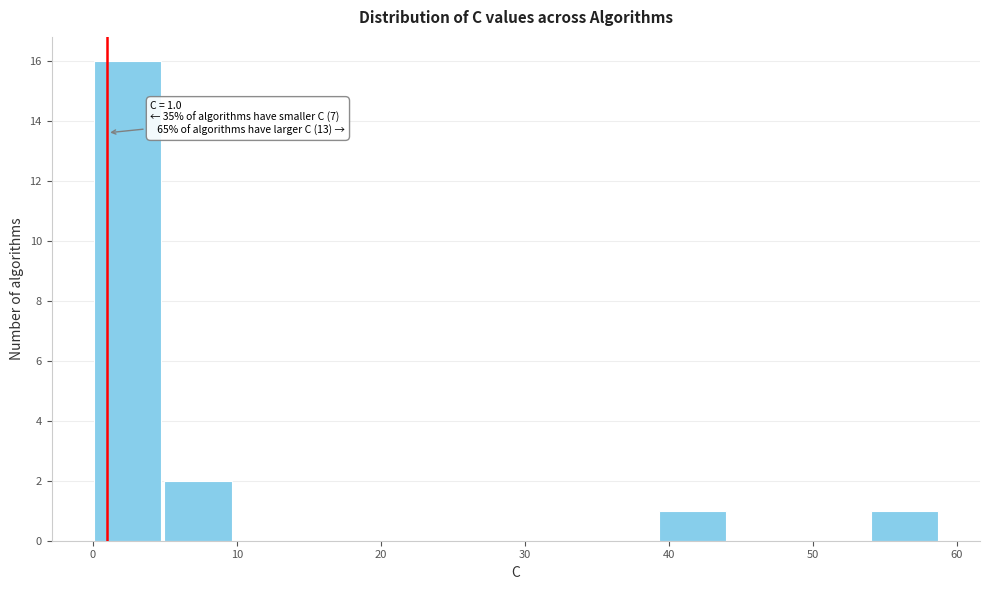

Over which range of the x-axis is the bar tallest?

0 to 5